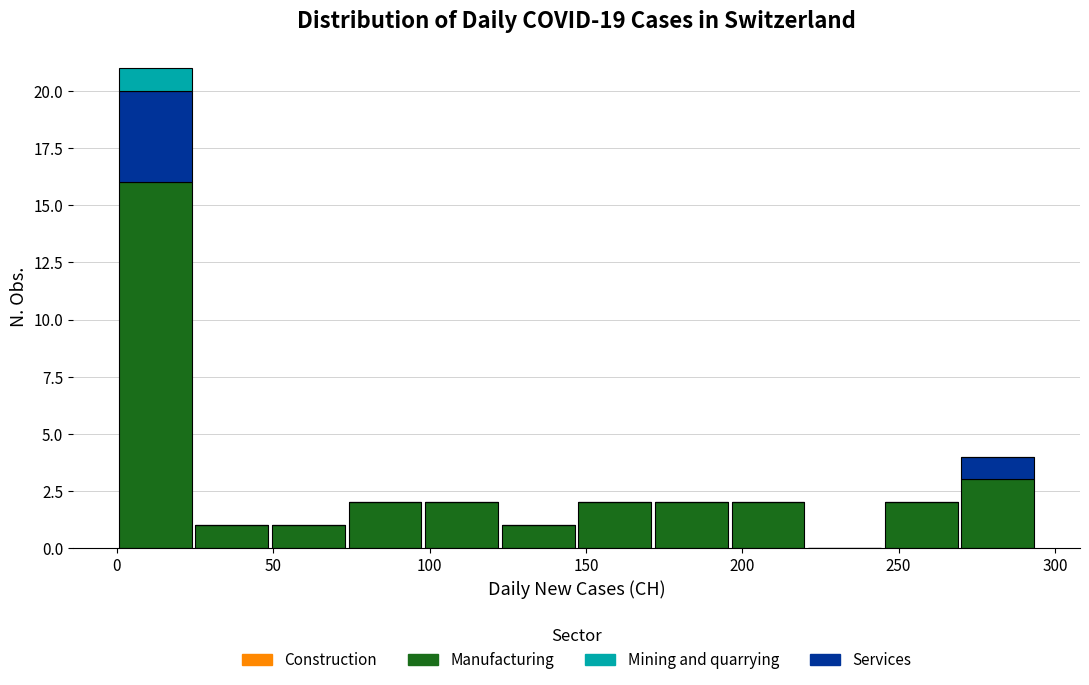

Reading left to right, transcribe this chart: for each stacked bar, give the range it covers on the x-axis and its total height. Neither the bar edges nor the heights are printed on the chart, so give them approximately, as read against the axes.

0.0 to 24.5: 21
24.5 to 49.0: 1
49.0 to 73.5: 1
73.5 to 98.0: 2
98.0 to 122.5: 2
122.5 to 147.0: 1
147.0 to 171.5: 2
171.5 to 196.0: 2
196.0 to 220.5: 2
220.5 to 245.0: 0
245.0 to 269.5: 2
269.5 to 294.0: 4